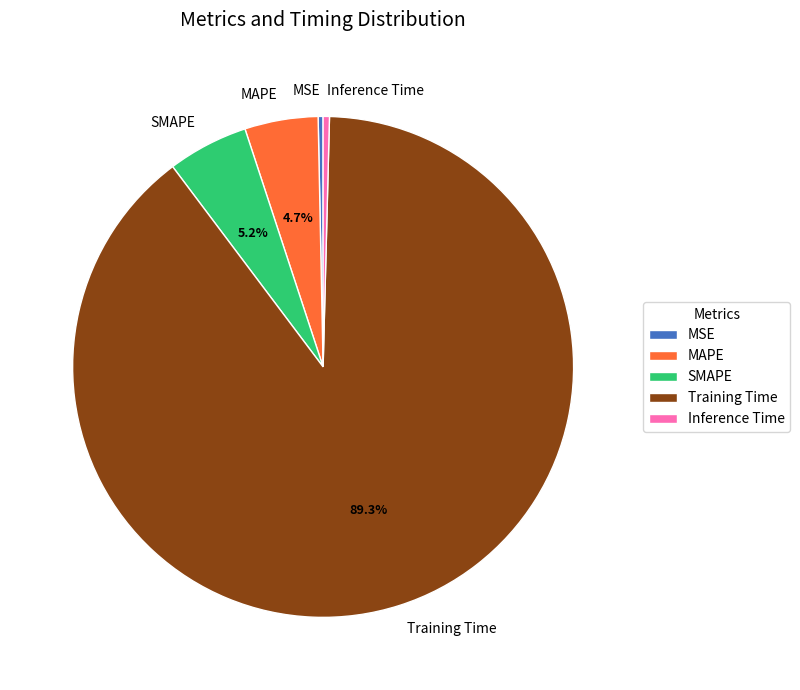

Do Training Time and MSE together represent more than half of the pie?

Yes